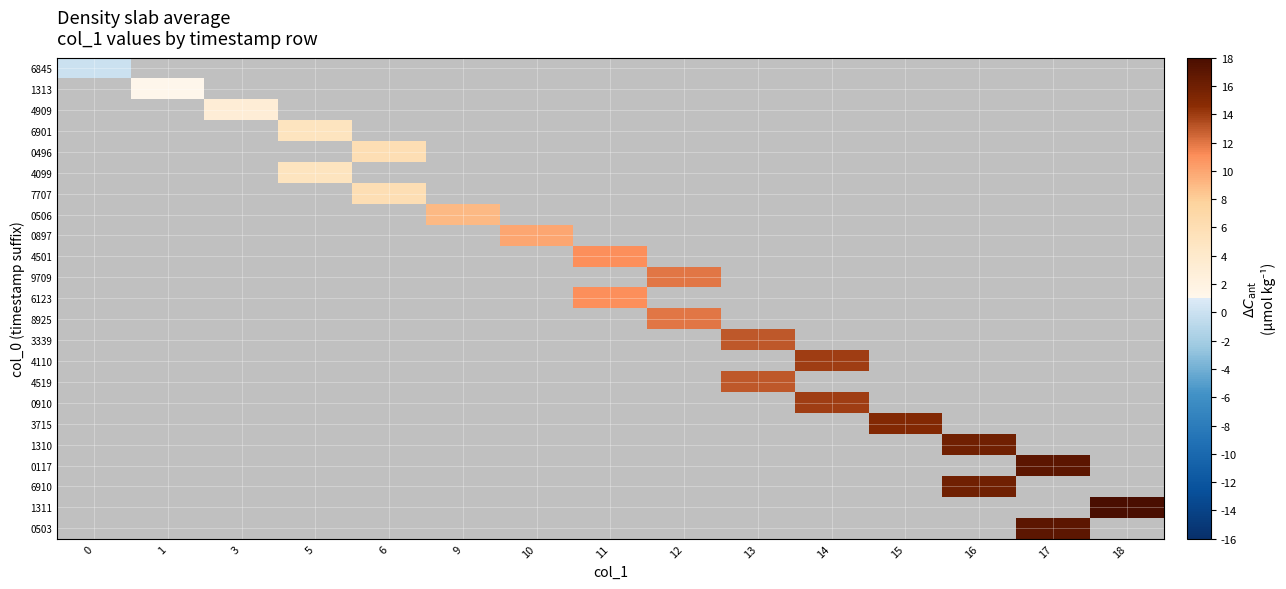

Which series has the largest range (max minus min)?

6845